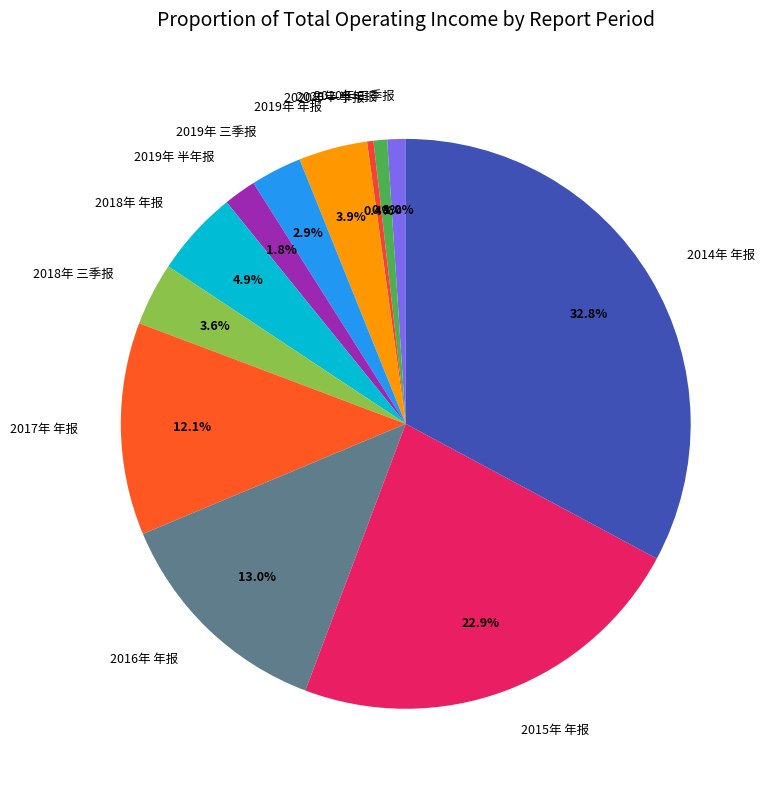

To the nearest percent, what percentage of the pie is 2020年 三季报?

1%